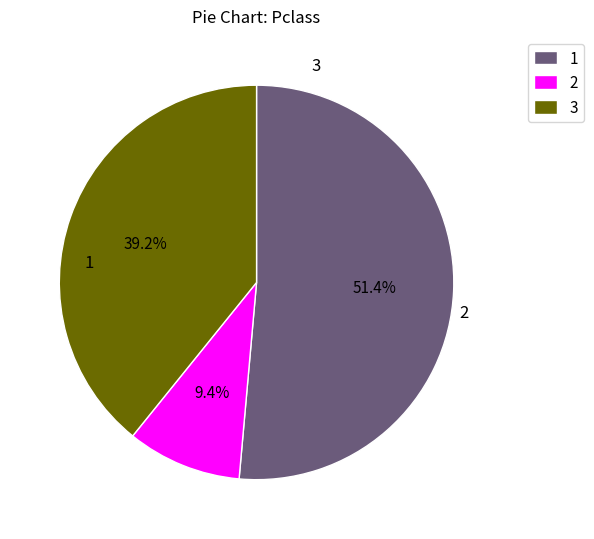

Rank the categories by value from lowest to highest.

2, 3, 1